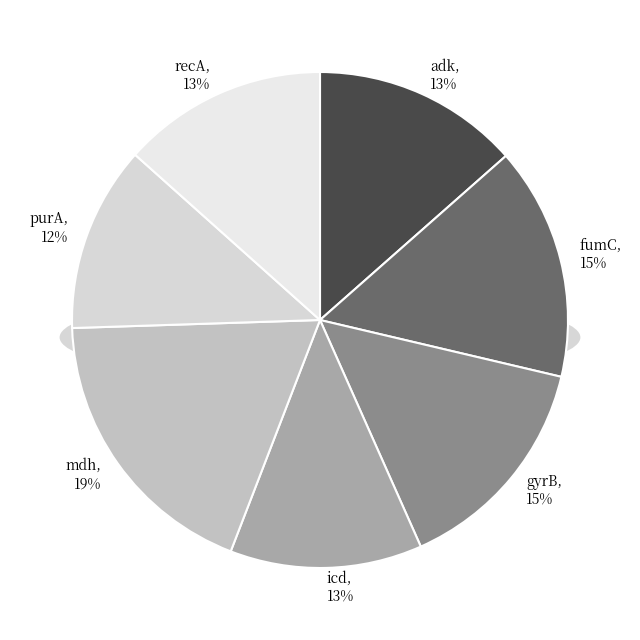

Rank the categories by value from highest to lowest.

mdh, fumC, gyrB, adk, recA, icd, purA